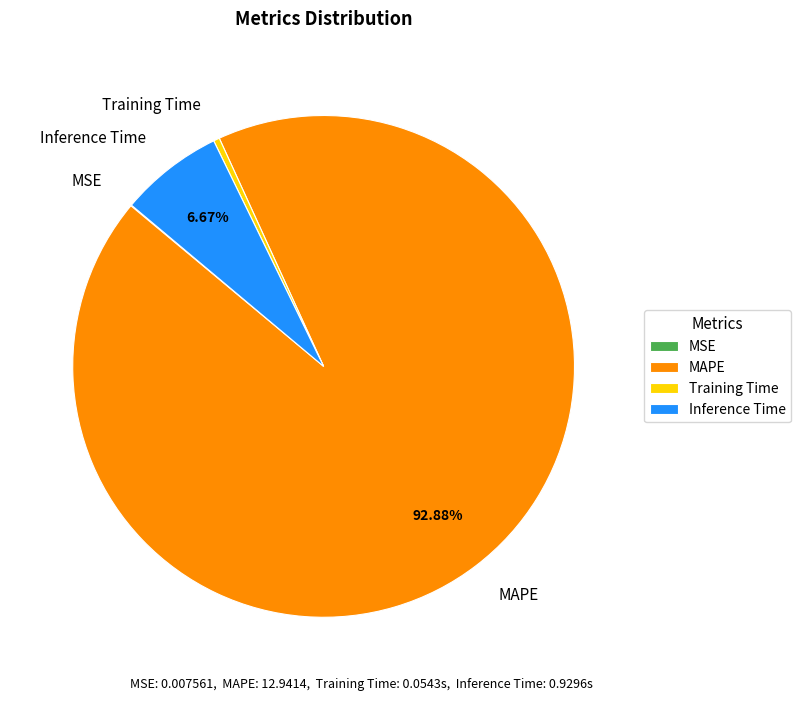

What is the ratio of the value at Inference Time to the value at MAPE?

0.1